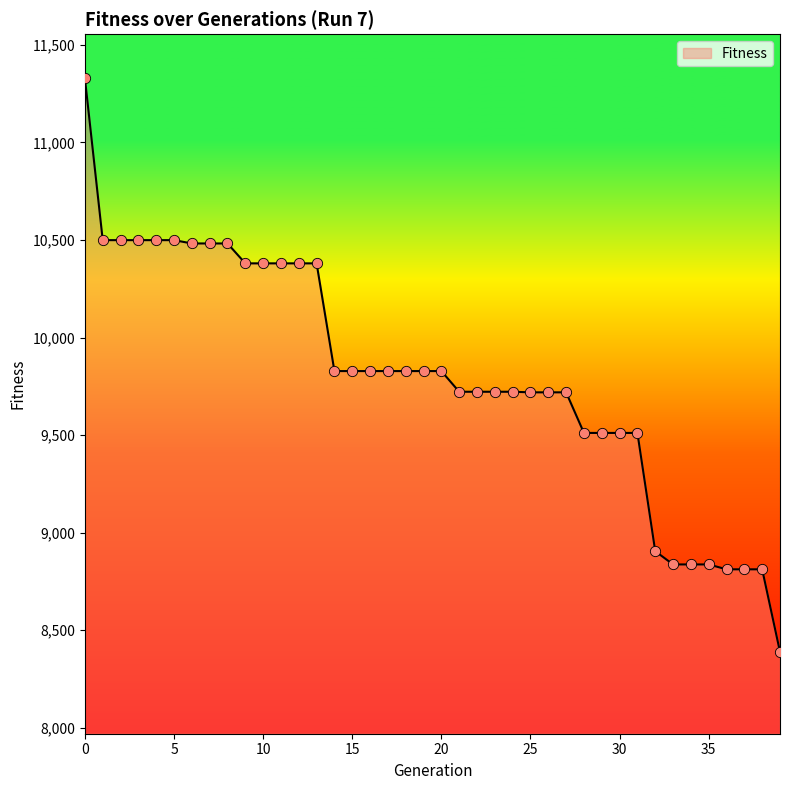

What is the maximum value shown in the chart?

11328